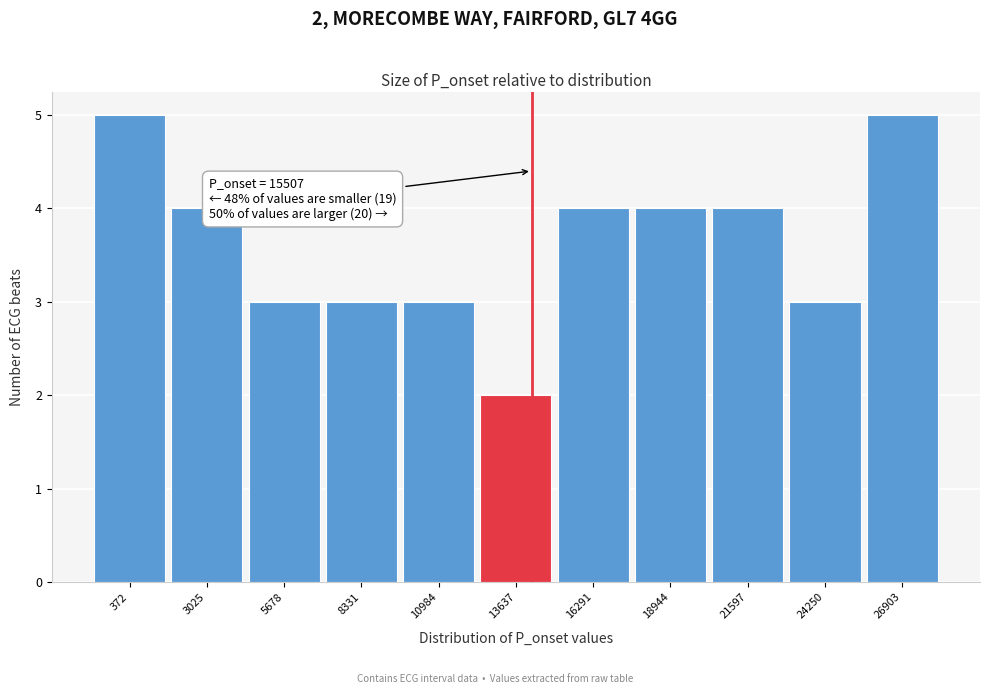

Reading left to right, what are all the values shown in this chart?

372=5	3025=4	5678=3	8331=3	10984=3	13637=2	16291=4	18944=4	21597=4	24250=3	26903=5